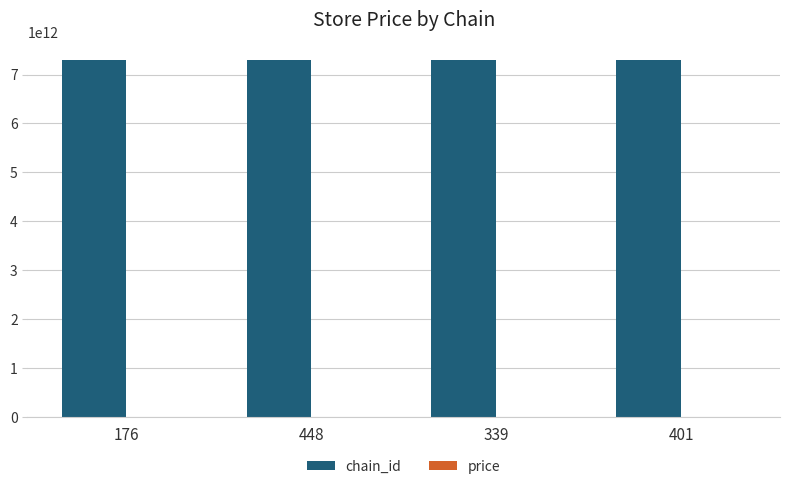

The value of chain_id at 401 is 10872394514674.8. True or false?

False